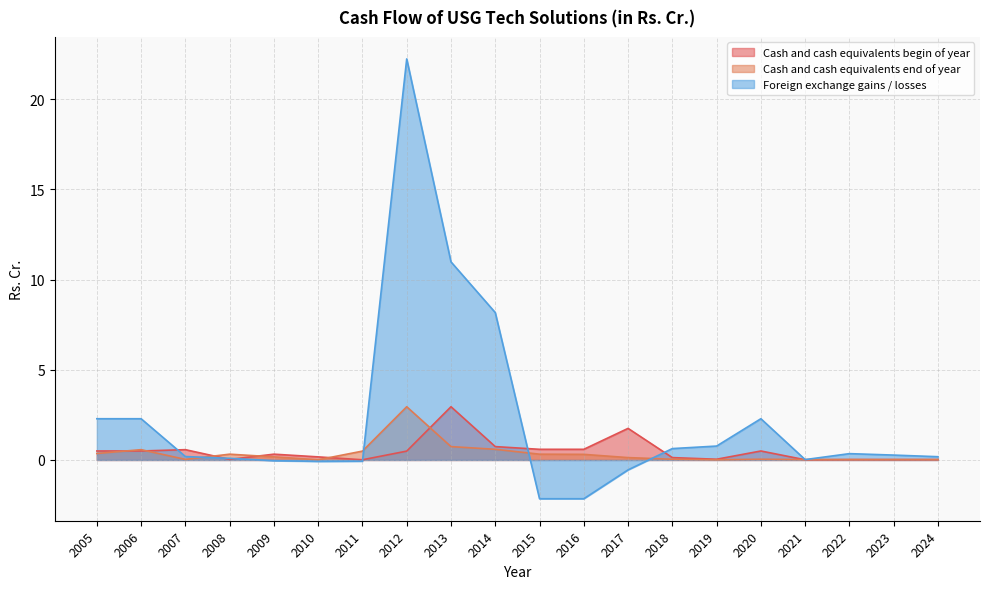

How many data points in Foreign exchange gains / losses are less than 0?

6